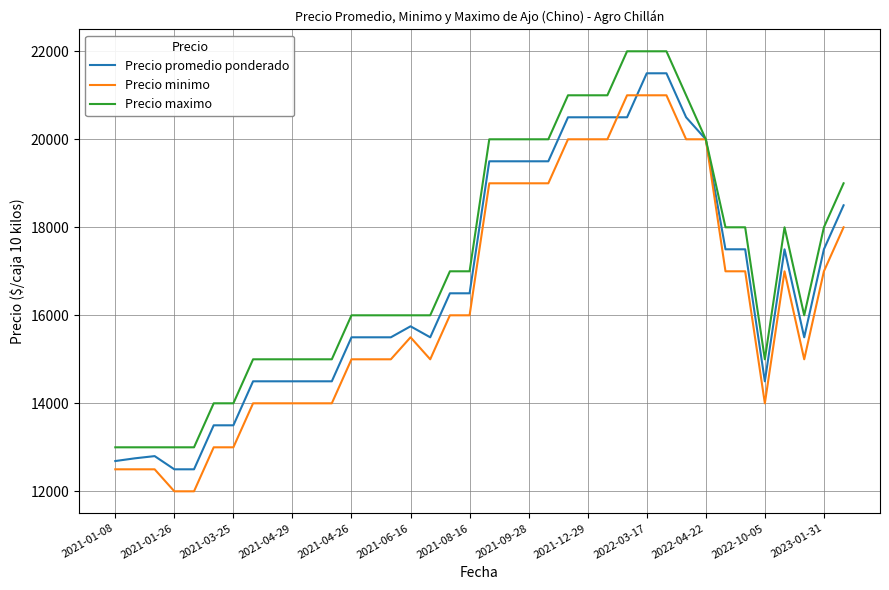

Reading left to right, list all the values displayed in this chart.

Precio promedio ponderado: 12688	12750	12800	12500	12500	13500	13500	14500	14500	14500	14500	14500	15500	15500	15500	15750	15500	16500	16500	19500	19500	19500	19500	20500	20500	20500	20500	21500	21500	20500	20000	17500	17500	14500	17500	15500	17500	18500
Precio minimo: 12500	12500	12500	12000	12000	13000	13000	14000	14000	14000	14000	14000	15000	15000	15000	15500	15000	16000	16000	19000	19000	19000	19000	20000	20000	20000	21000	21000	21000	20000	20000	17000	17000	14000	17000	15000	17000	18000
Precio maximo: 13000	13000	13000	13000	13000	14000	14000	15000	15000	15000	15000	15000	16000	16000	16000	16000	16000	17000	17000	20000	20000	20000	20000	21000	21000	21000	22000	22000	22000	21000	20000	18000	18000	15000	18000	16000	18000	19000